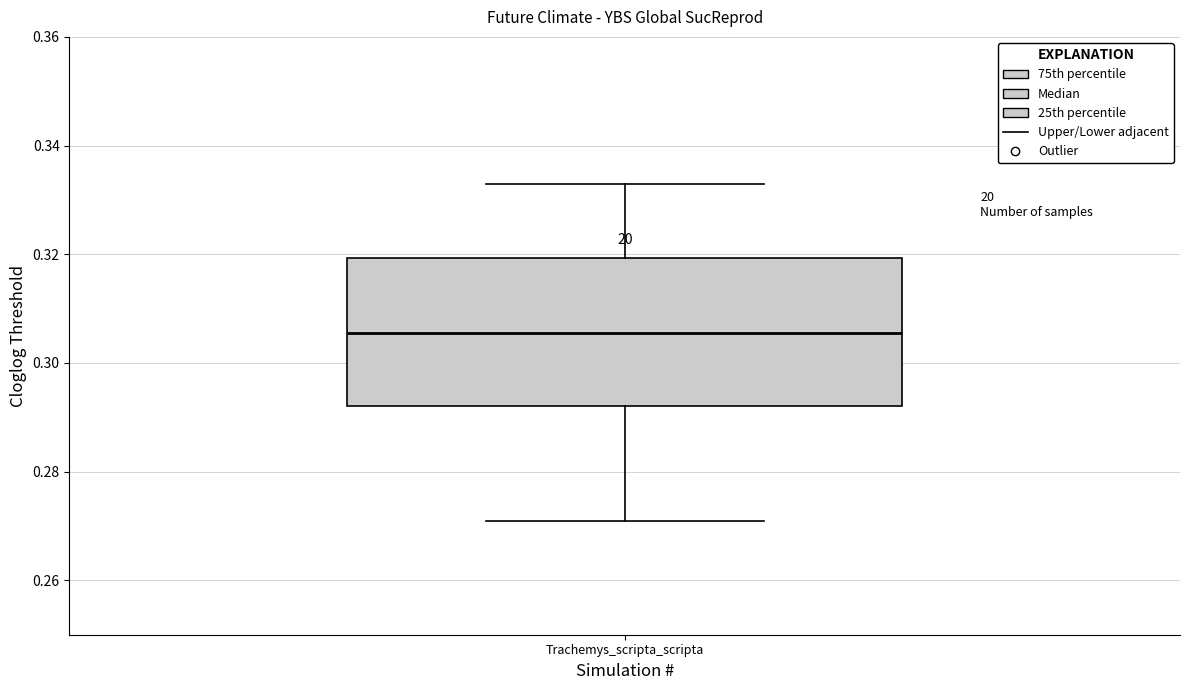

Read this box plot against the y-axis: the position of the median line, the range covered by the box, and the ends of both whiskers. The values are not printed on the chart, so give them approximately, as read against the axis.

median 0.306, box 0.292 to 0.320, whiskers 0.272 to 0.334